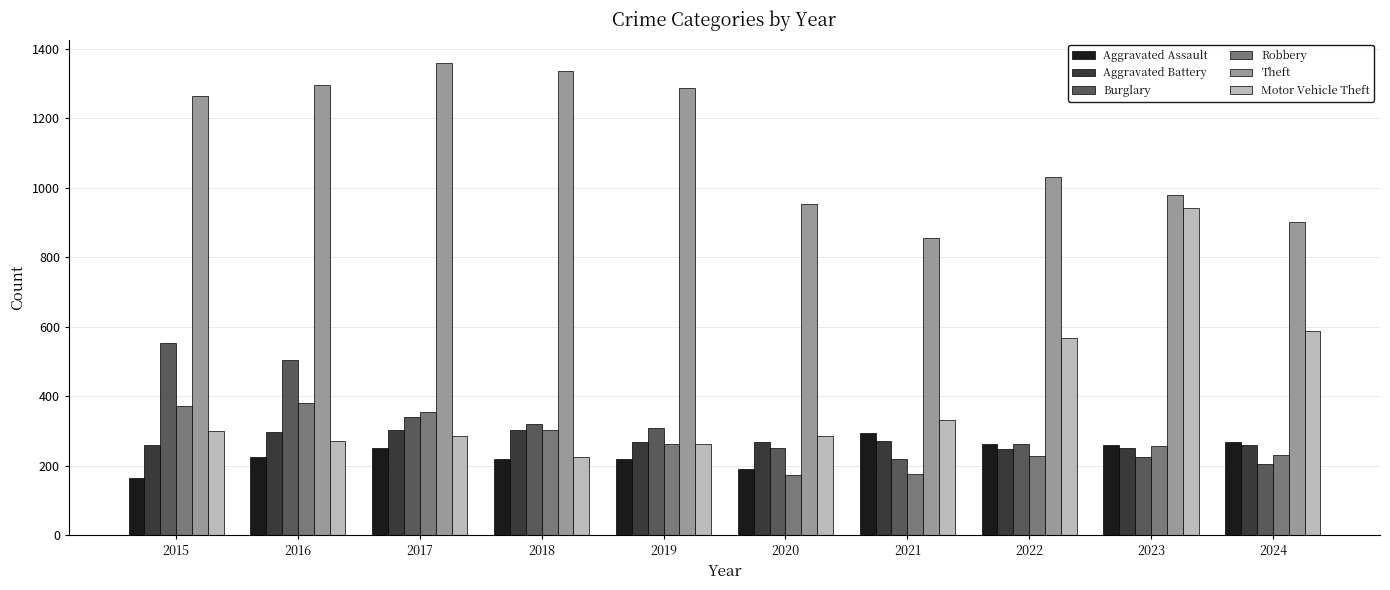

What is the minimum value for Robbery?

174